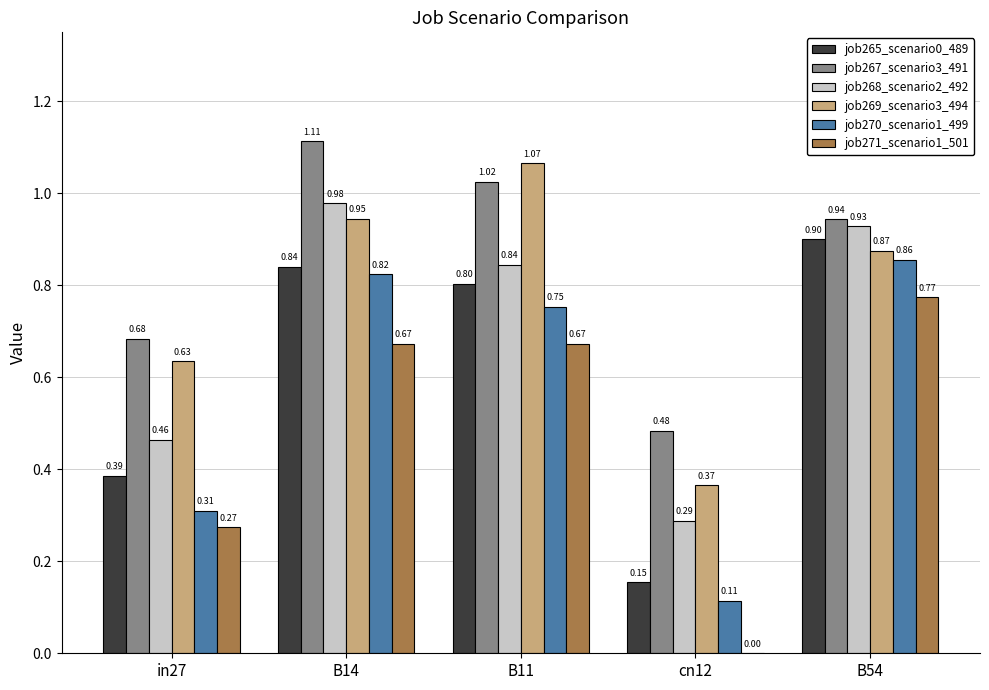

Which series has the largest total across all categories?

job267_scenario3_491